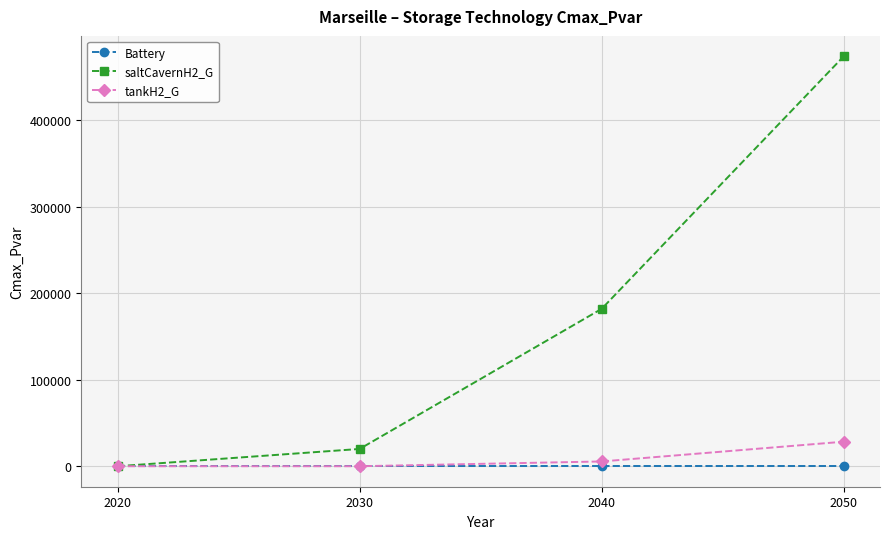

What are all the series names shown in the legend?

Battery, saltCavernH2_G, tankH2_G